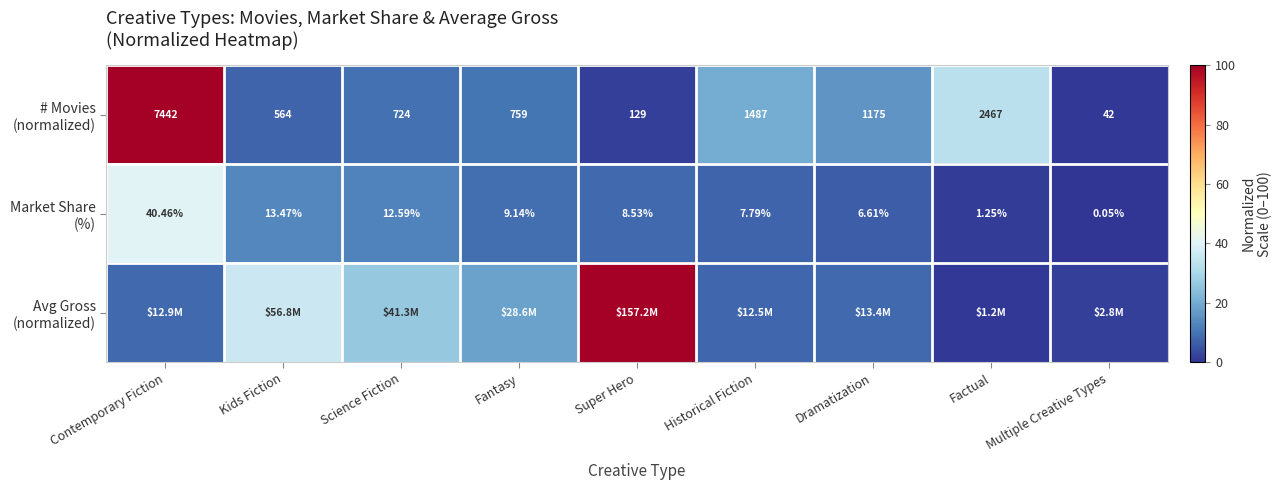

List the labels in order of Market Share (%) value, smallest first.

Multiple Creative Types, Factual, Dramatization, Historical Fiction, Super Hero, Fantasy, Science Fiction, Kids Fiction, Contemporary Fiction